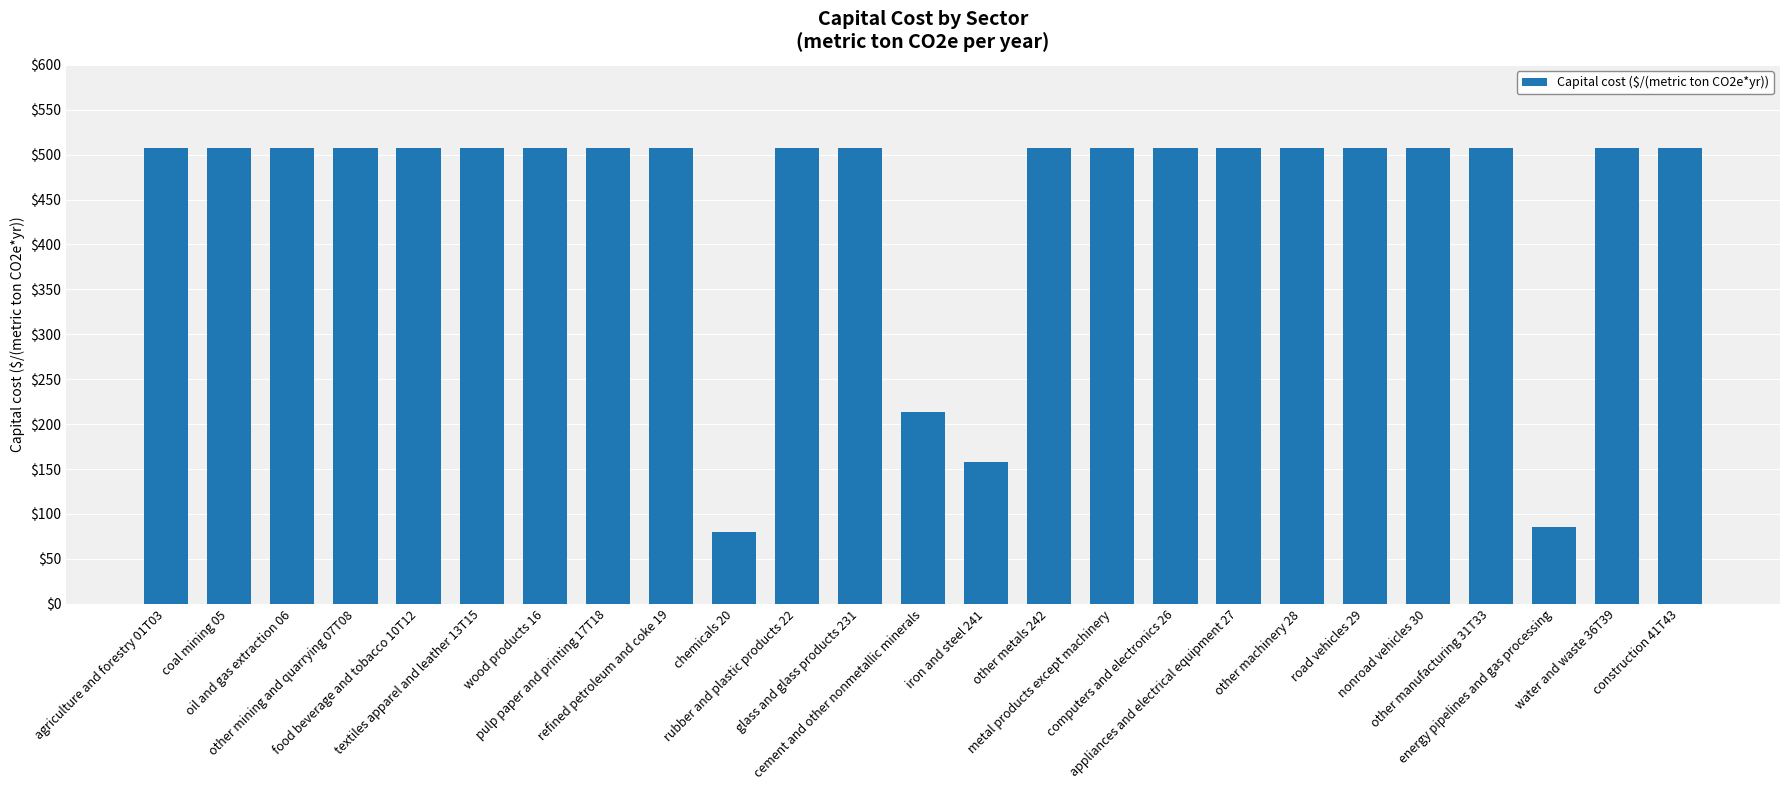

The value at computers and electronics 26 is 855.0. True or false?

False